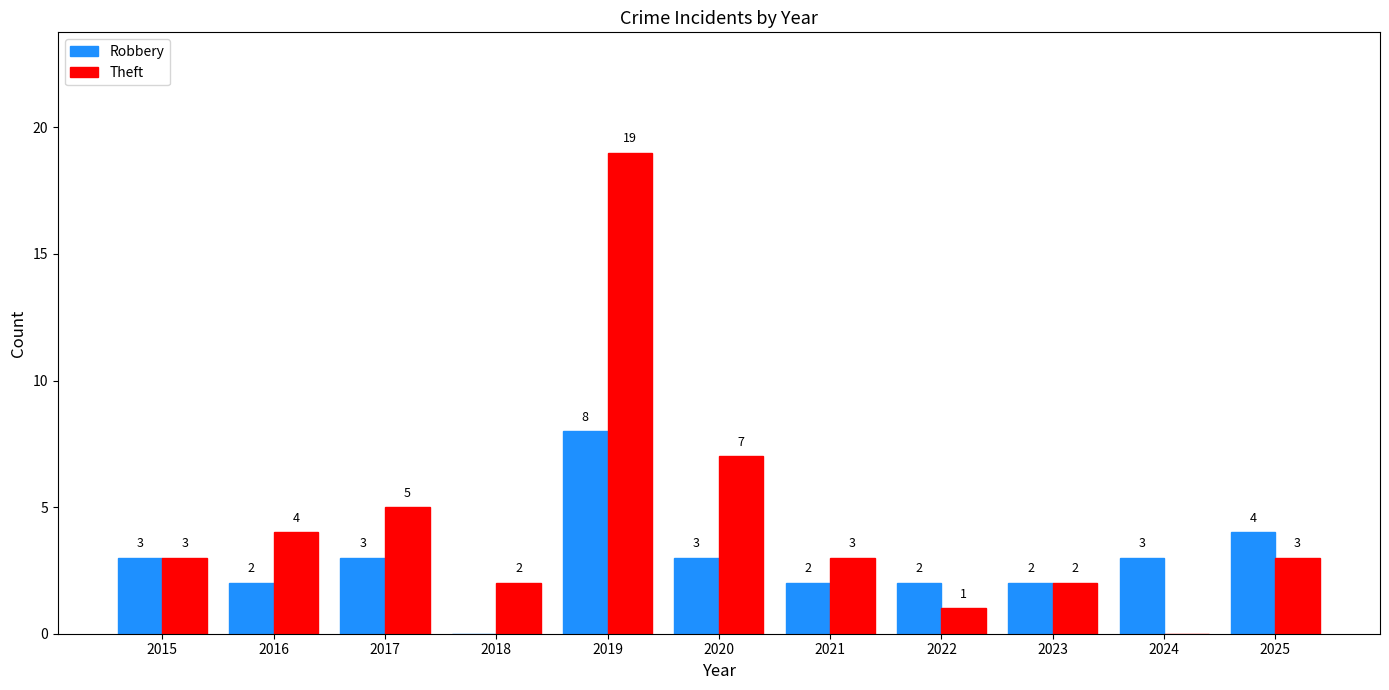

Between 2016 and 2019, which series saw the biggest shift?

Theft